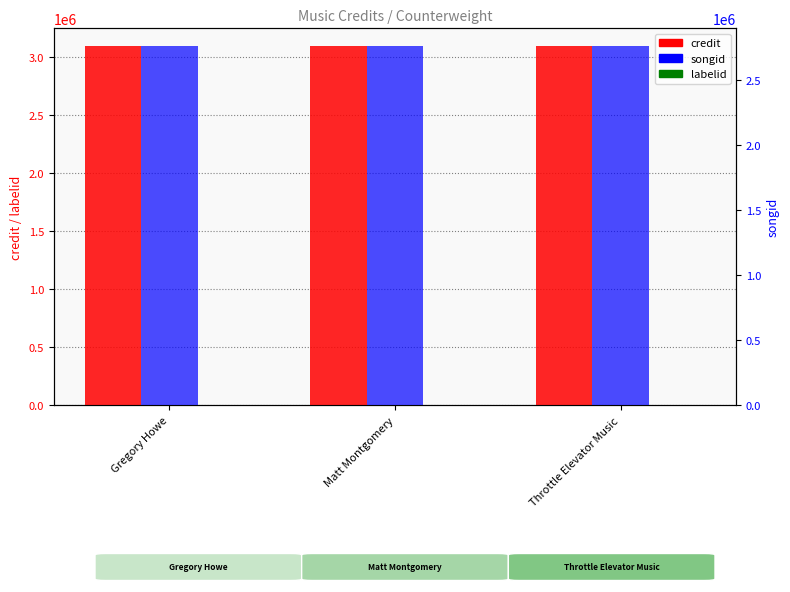

Rank the series at Matt Montgomery from highest to lowest value.

credit, songid, labelid